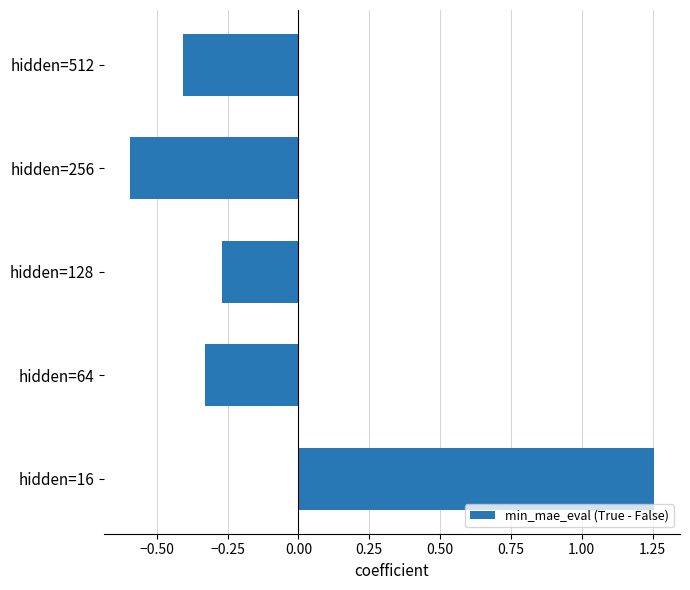

How many series are shown in this chart?

1